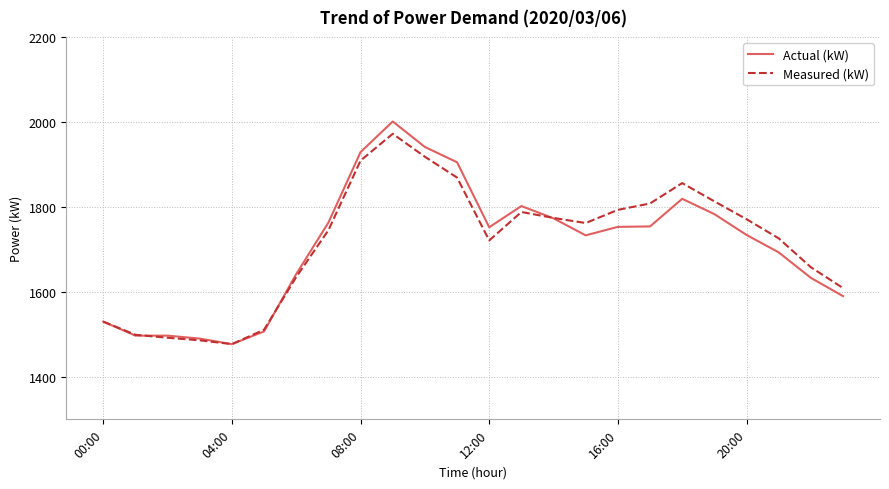

Which series has the largest range (max minus min)?

Actual (kW)